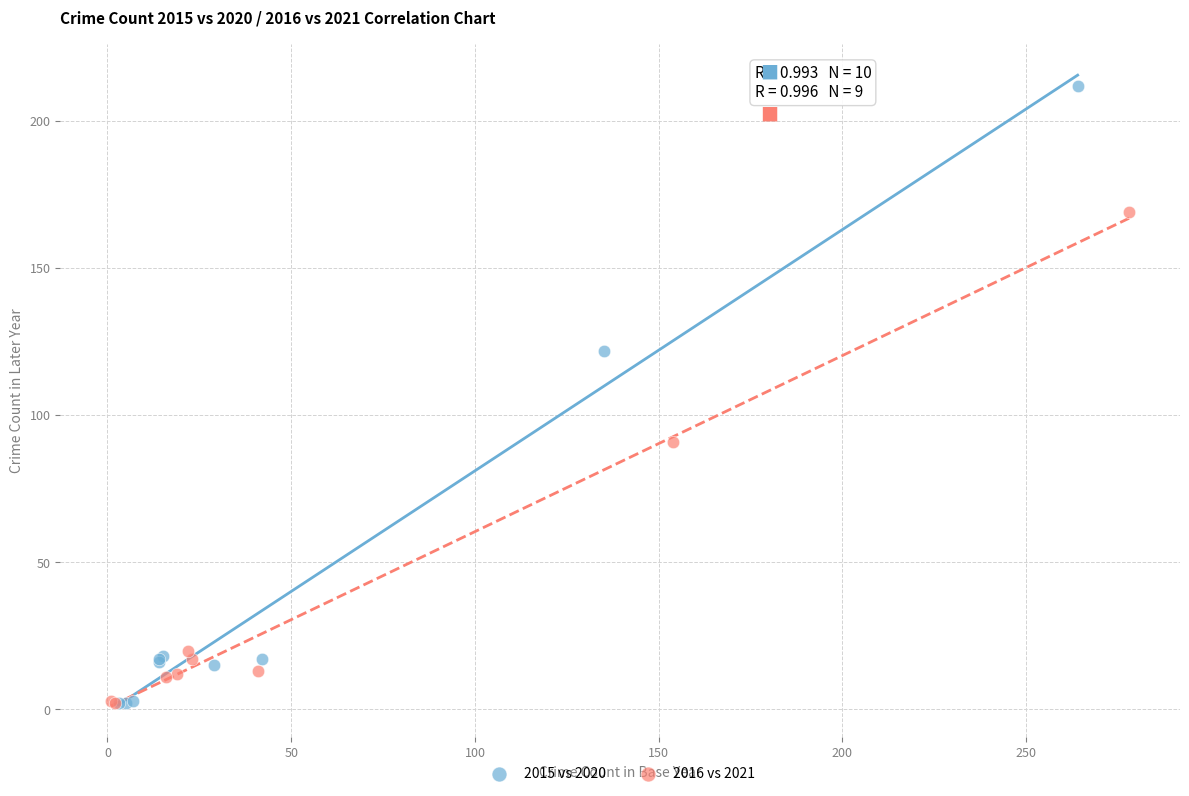

Which series has the widest spread of Y values?

2015 vs 2020